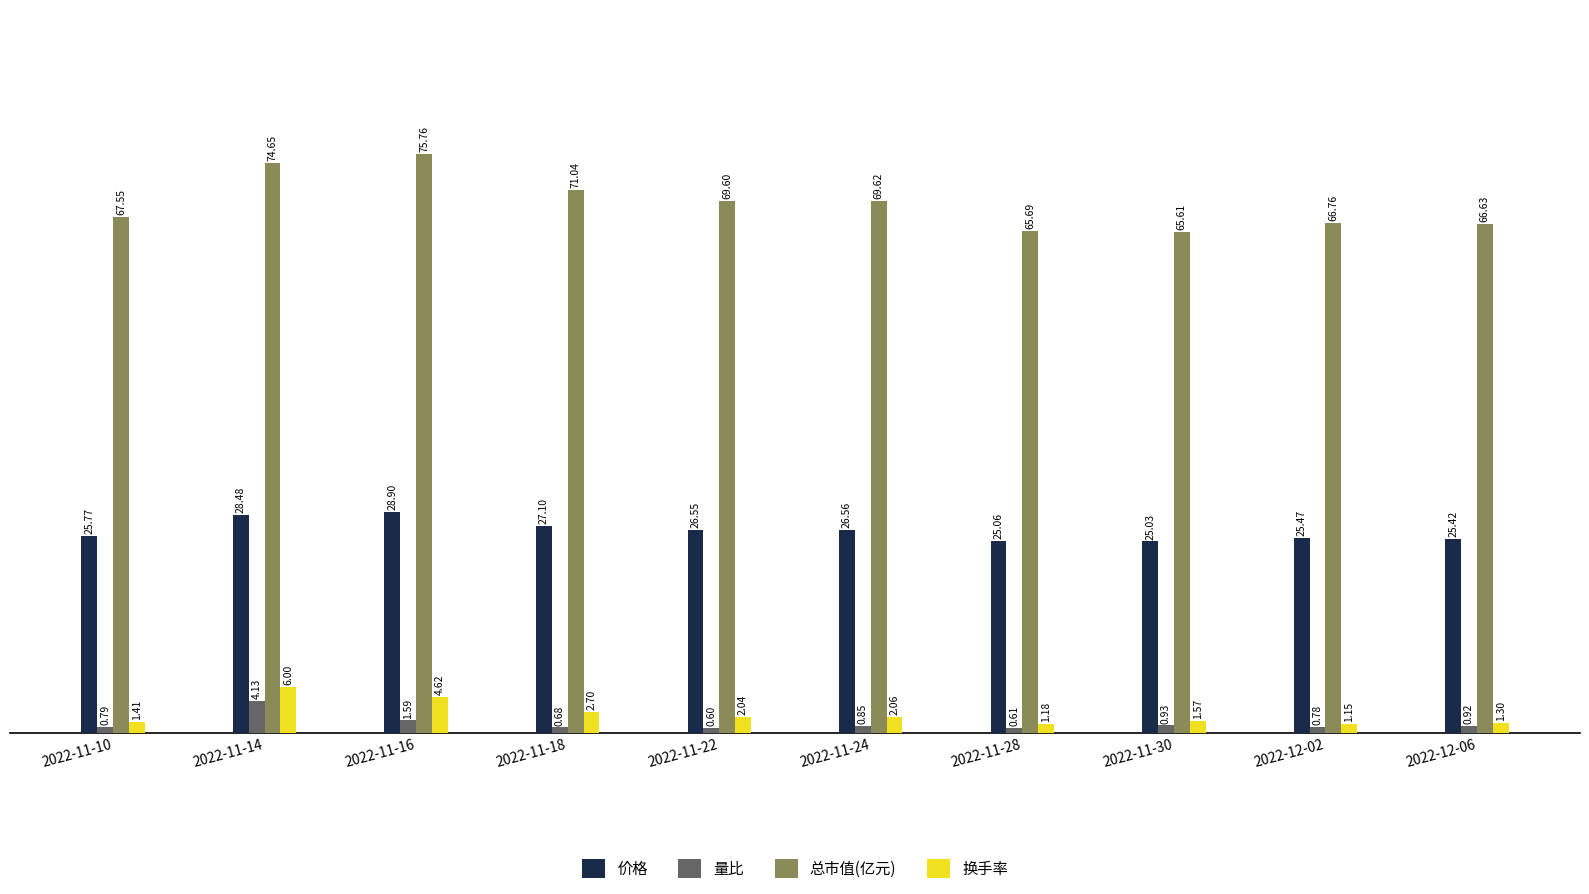

Which label corresponds to the smallest value in the chart?

2022-11-22